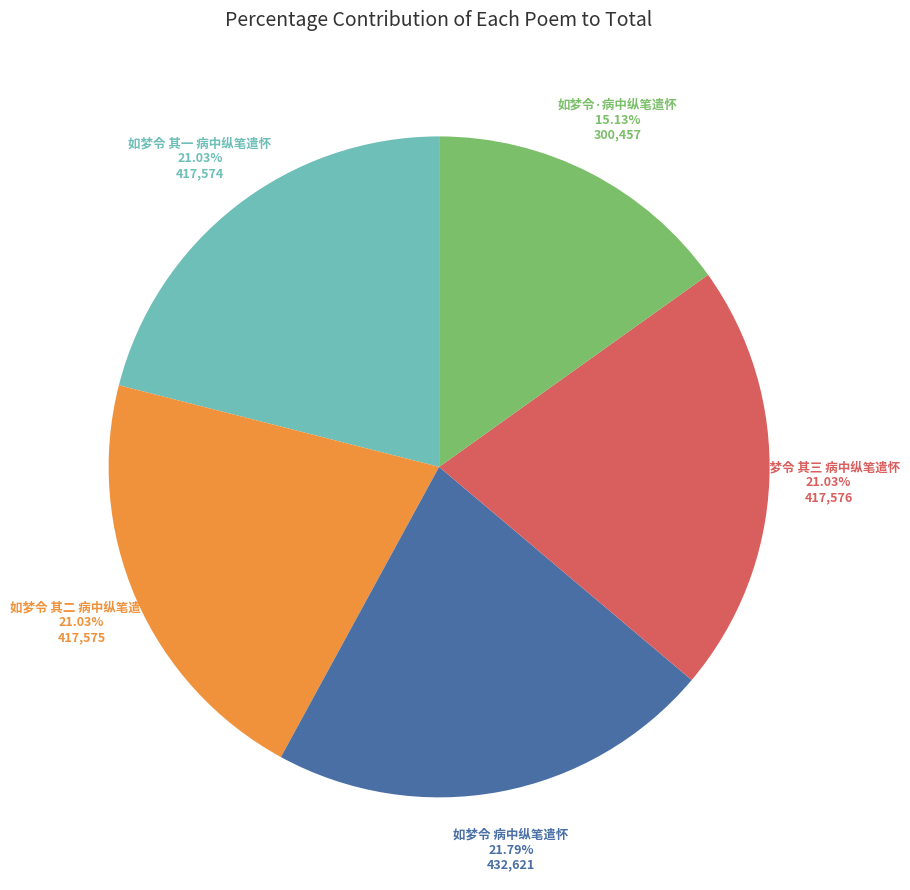

Is there any slice that represents more than half of the pie?

No